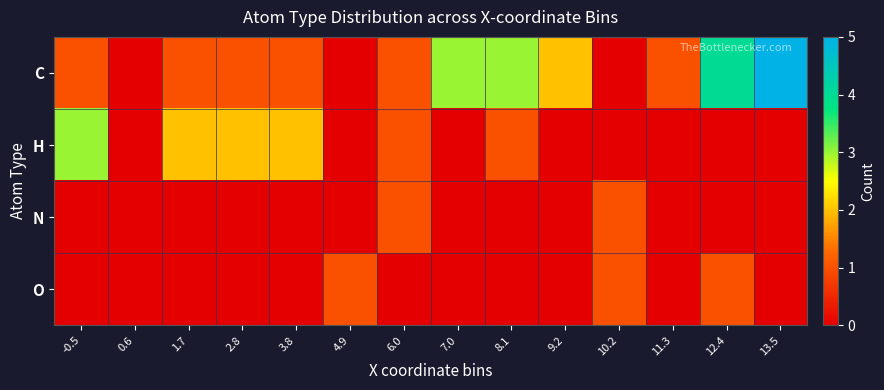

Reading left to right, transcribe all the data shown in this chart.

C: -0.5=1	0.6=0	1.7=1	2.8=1	3.8=1	4.9=0	6.0=1	7.0=3	8.1=3	9.2=2	10.2=0	11.3=1	12.4=4	13.5=5
H: -0.5=3	0.6=0	1.7=2	2.8=2	3.8=2	4.9=0	6.0=1	7.0=0	8.1=1	9.2=0	10.2=0	11.3=0	12.4=0	13.5=0
N: -0.5=0	0.6=0	1.7=0	2.8=0	3.8=0	4.9=0	6.0=1	7.0=0	8.1=0	9.2=0	10.2=1	11.3=0	12.4=0	13.5=0
O: -0.5=0	0.6=0	1.7=0	2.8=0	3.8=0	4.9=1	6.0=0	7.0=0	8.1=0	9.2=0	10.2=1	11.3=0	12.4=1	13.5=0